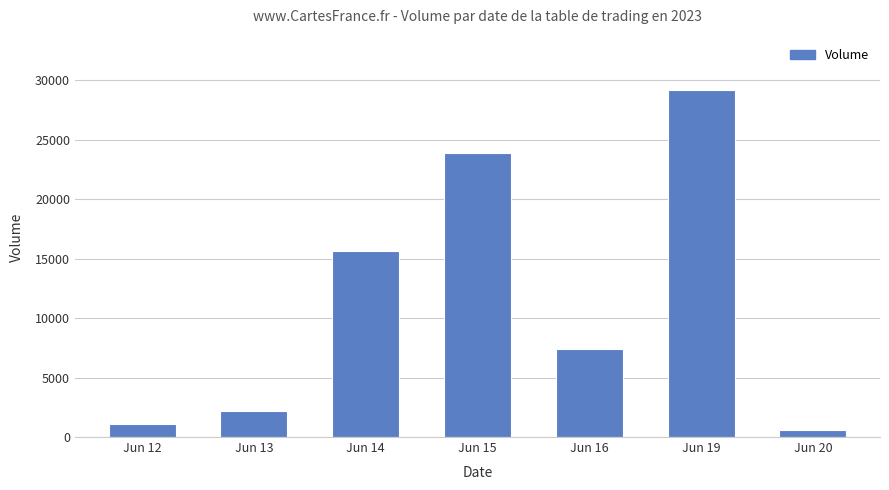

Reading right to left, extract all data points from this chart.

Jun 20=564	Jun 19=29188	Jun 16=7437	Jun 15=23841	Jun 14=15645	Jun 13=2221	Jun 12=1087